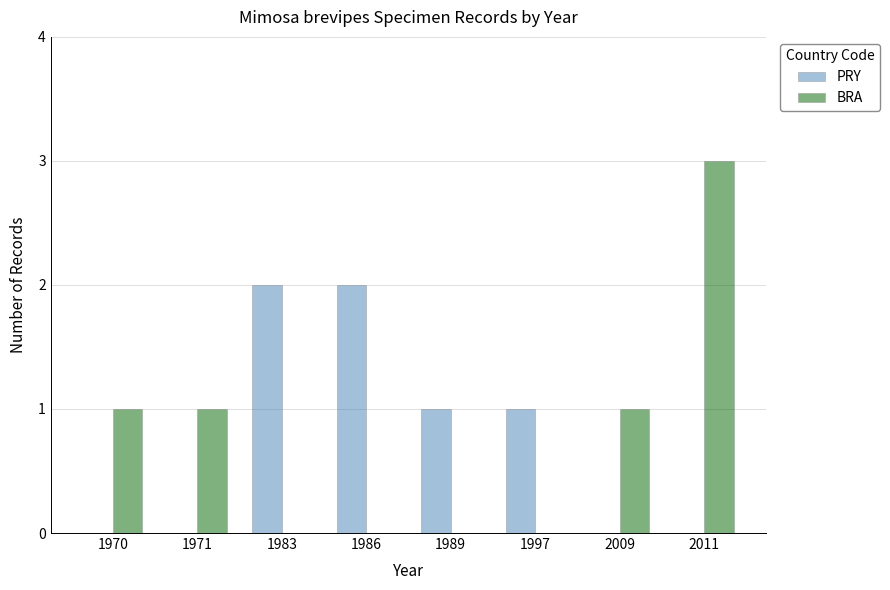

What is the sum of all PRY values?

6